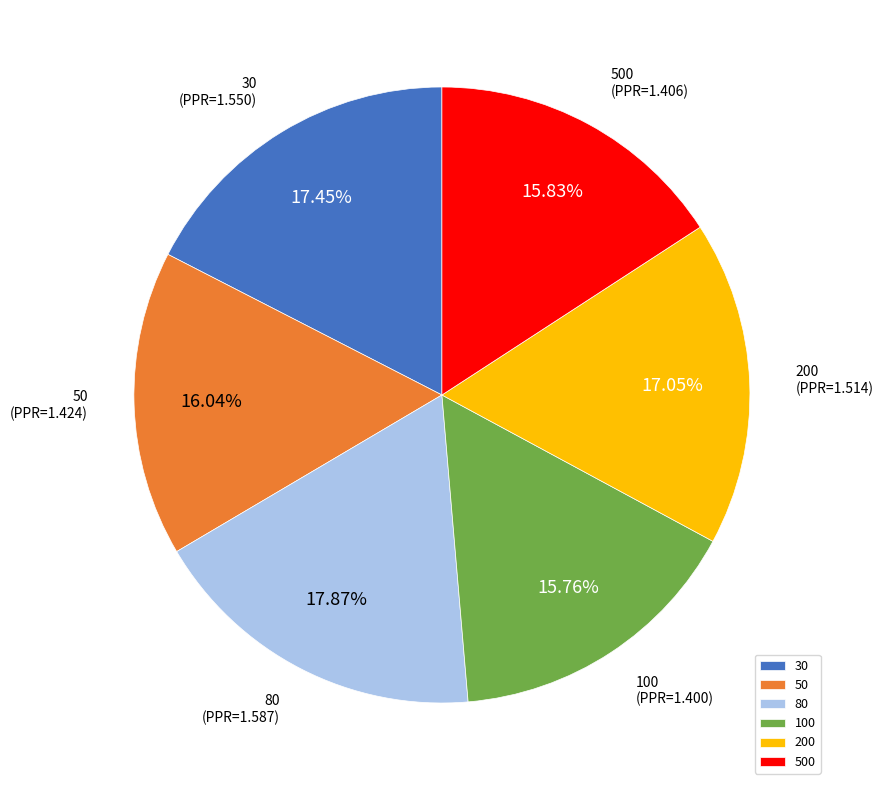

How many segments does this pie chart have?

6